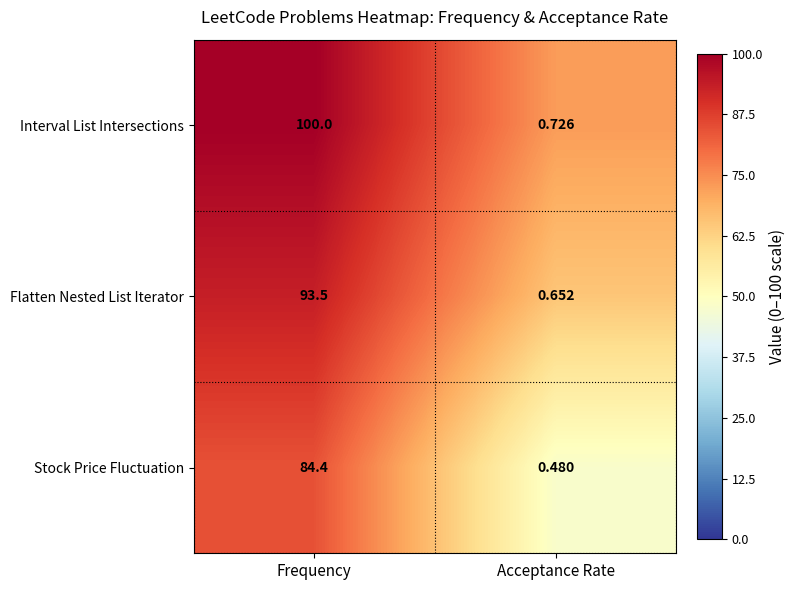

At which category is the sum across all series the highest?

Frequency